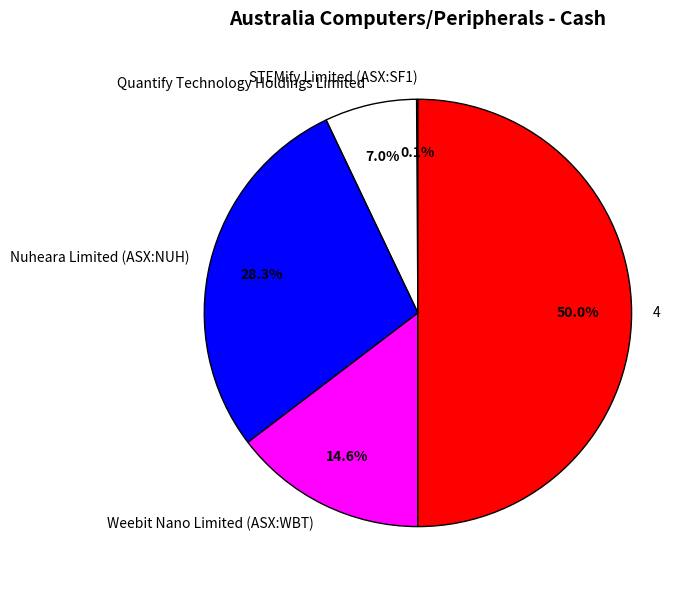

Is the sum of Weebit Nano Limited (ASX:WBT) and Quantify Technology Holdings Limited greater than half?

No